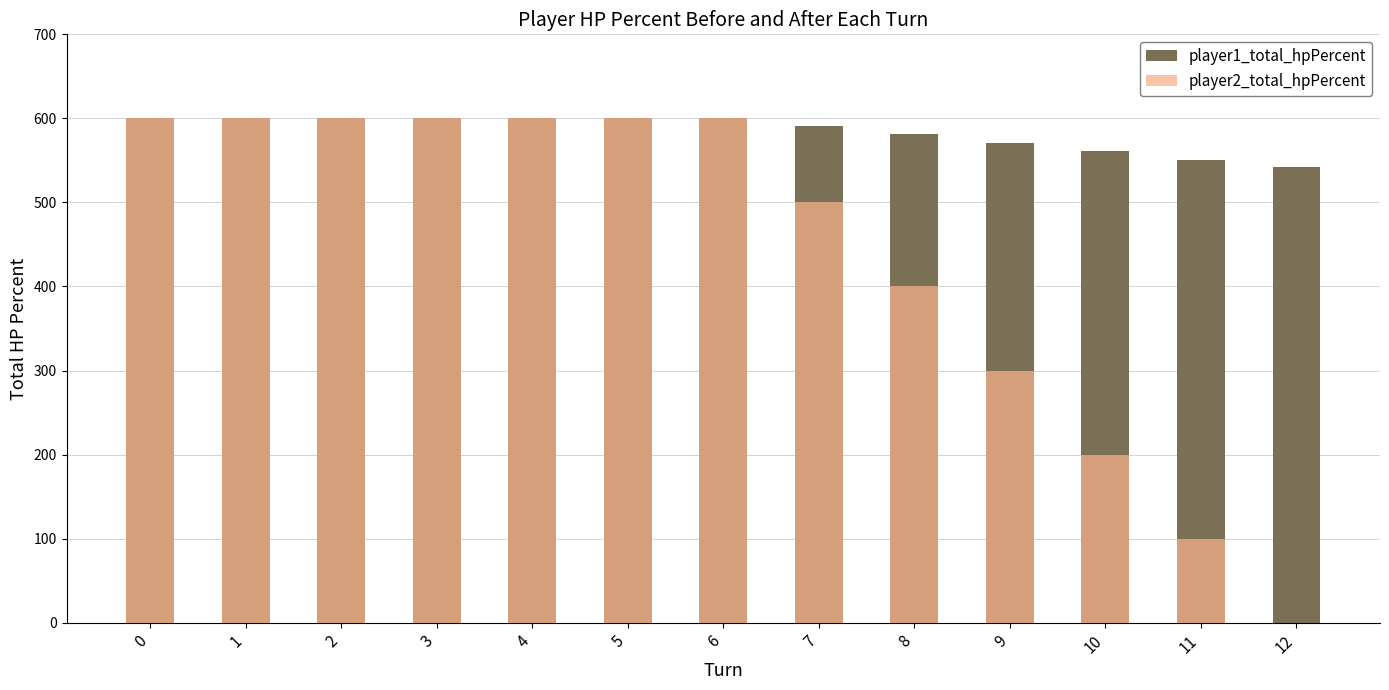

At how many categories does at least one series exceed 42?

13